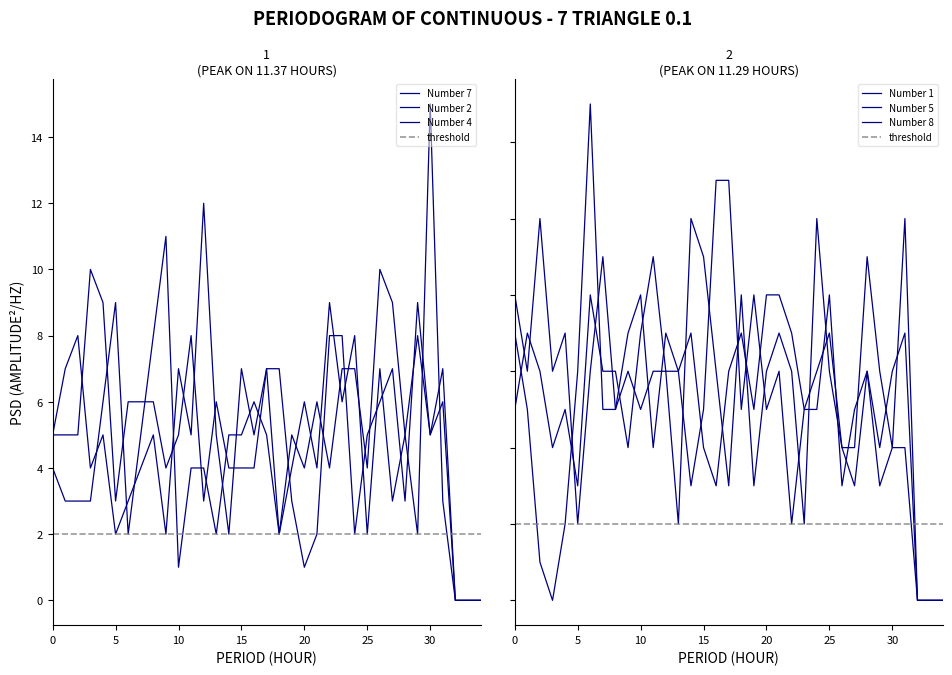

What is the difference between the second highest and second lowest values in the Number 2 series?

9